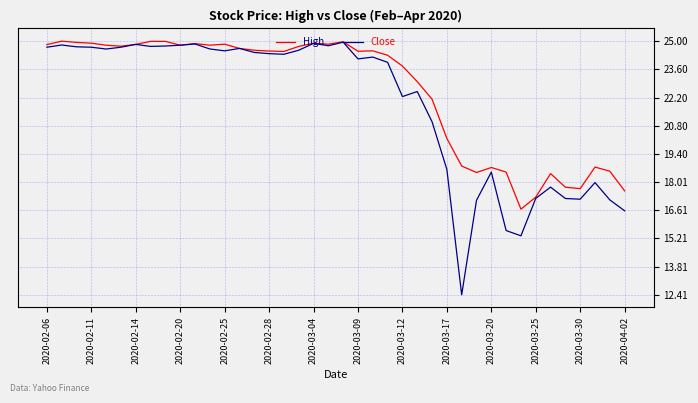

Which series has the largest range (max minus min)?

Close